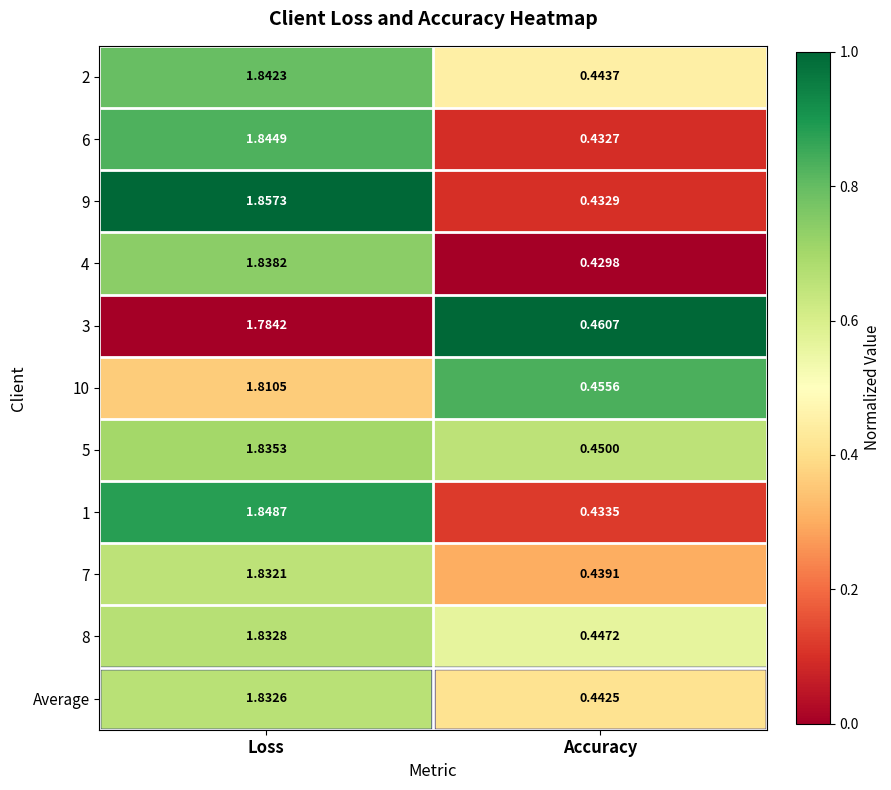

At which category is the sum across all series the highest?

Loss